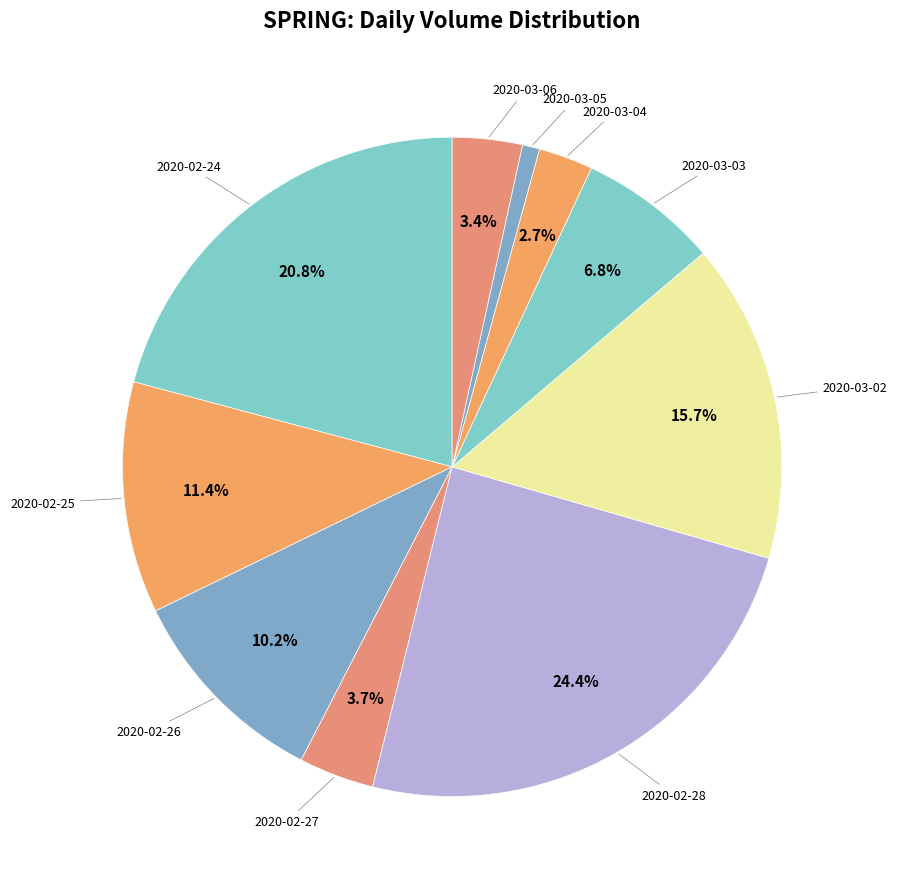

Which slice is the smallest?

2020-03-05